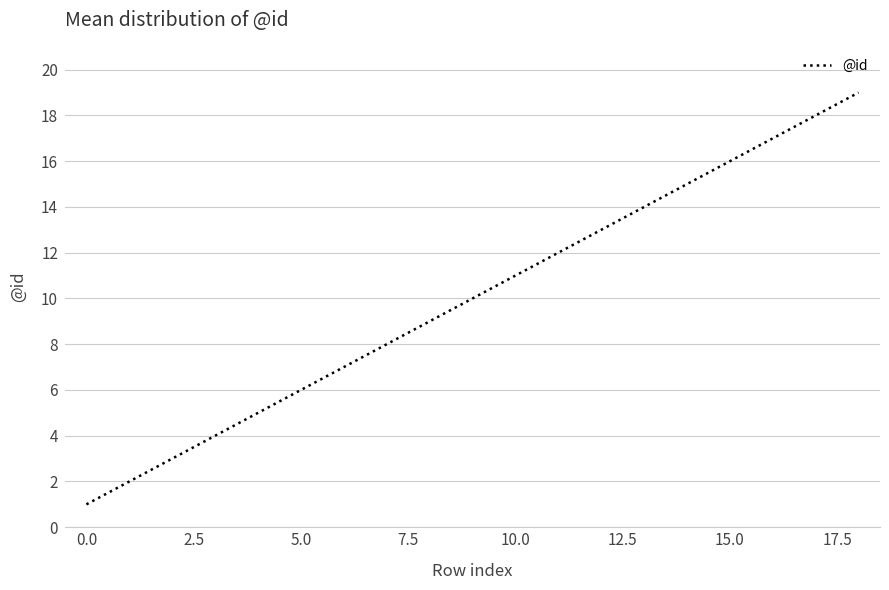

What is the difference between the maximum and minimum values?

18